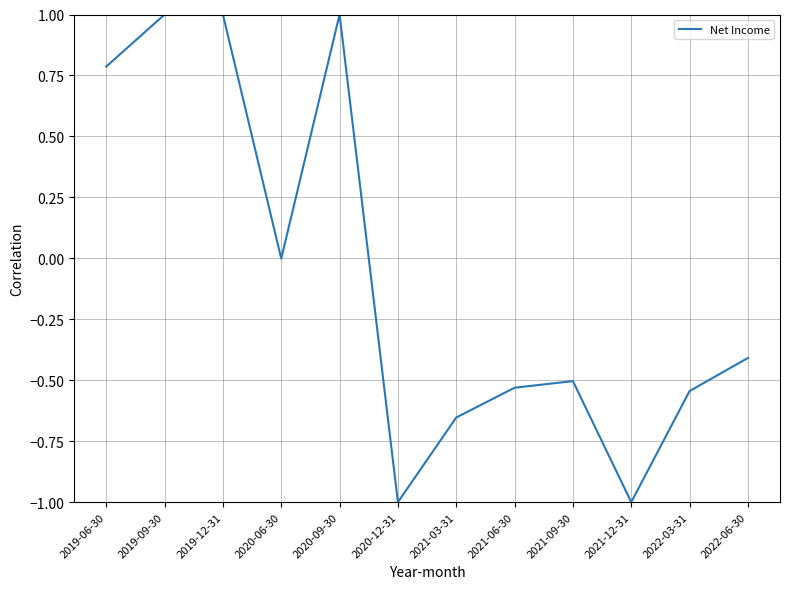

The chart shows a value of -1.0 at 2020-12-31. True or false?

True